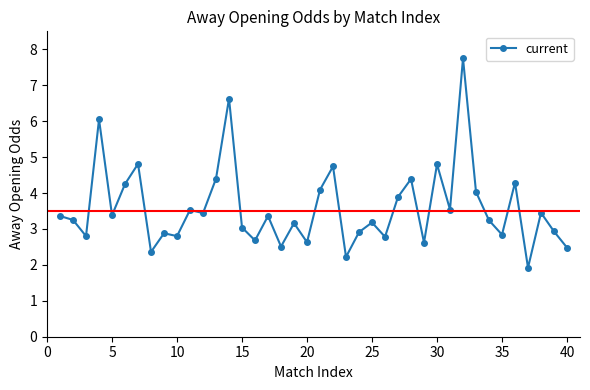

What is the sum of all values?

143.4